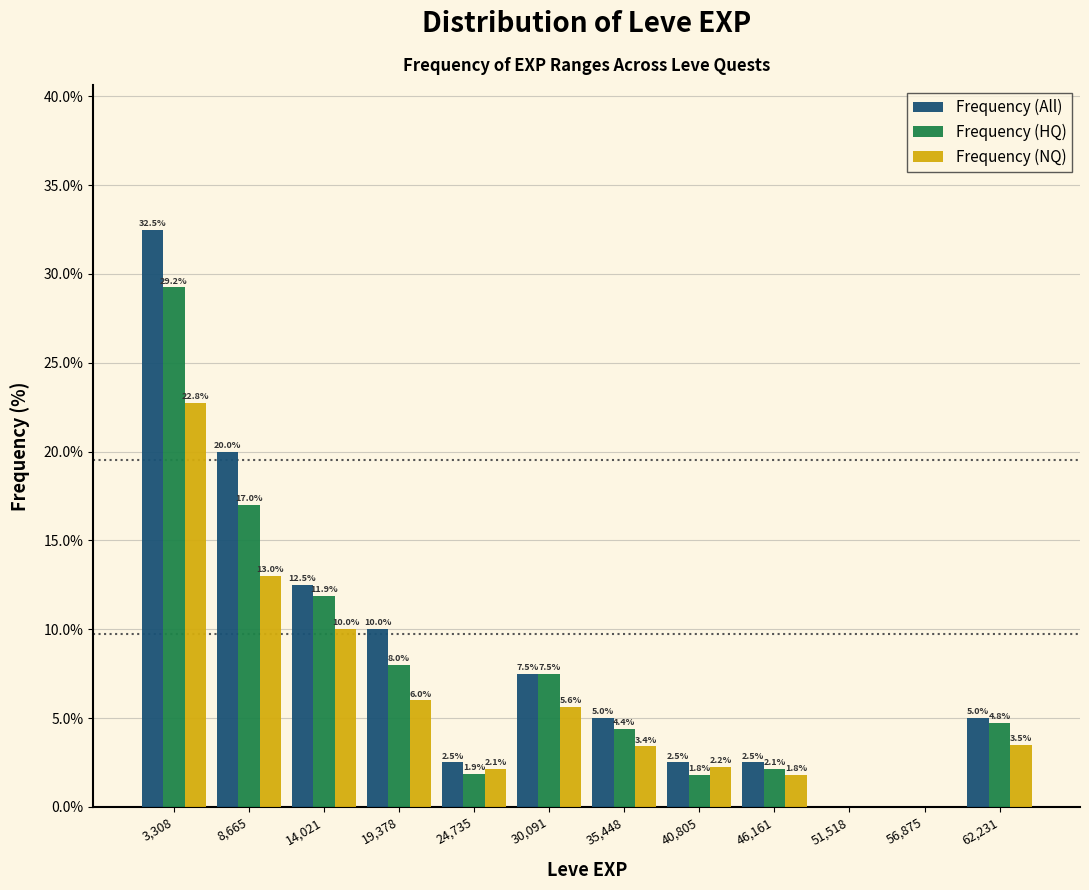

In the Frequency (HQ) series, which range on the x-axis has the tallest bar?

1000 to 6000